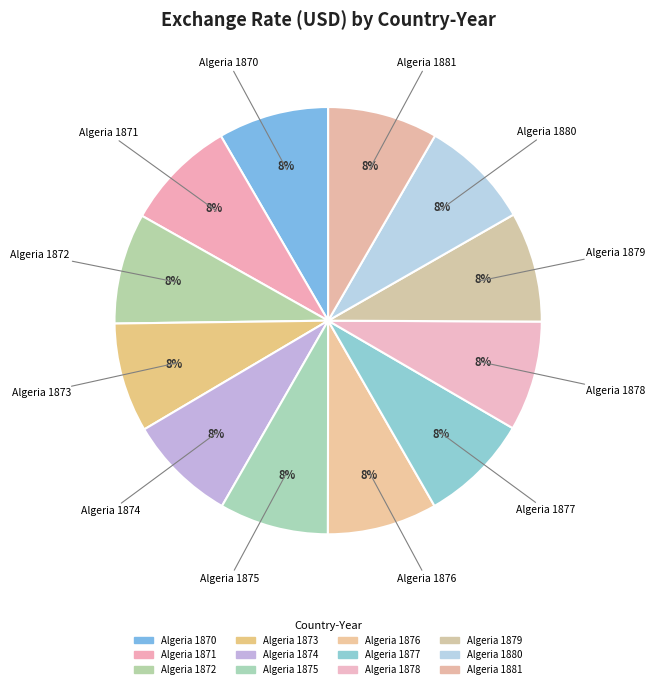

What percentage do Algeria 1879 and Algeria 1877 together represent?

16.7%